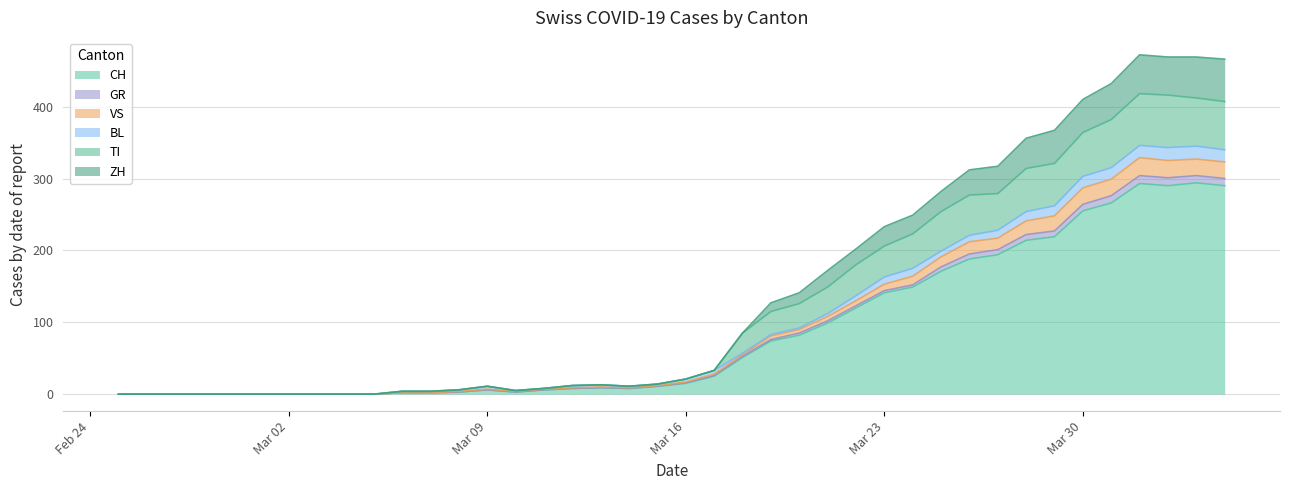

What is the maximum value for CH?

294